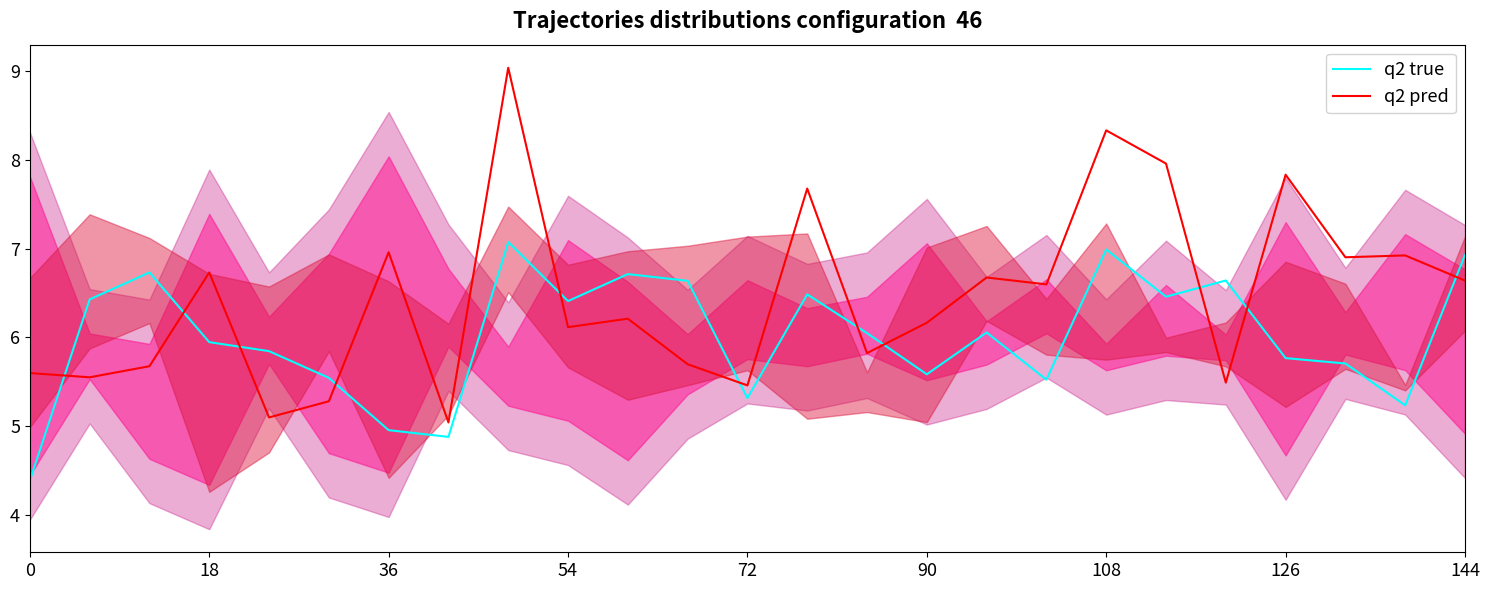

Which series has the largest range (max minus min)?

q2 pred